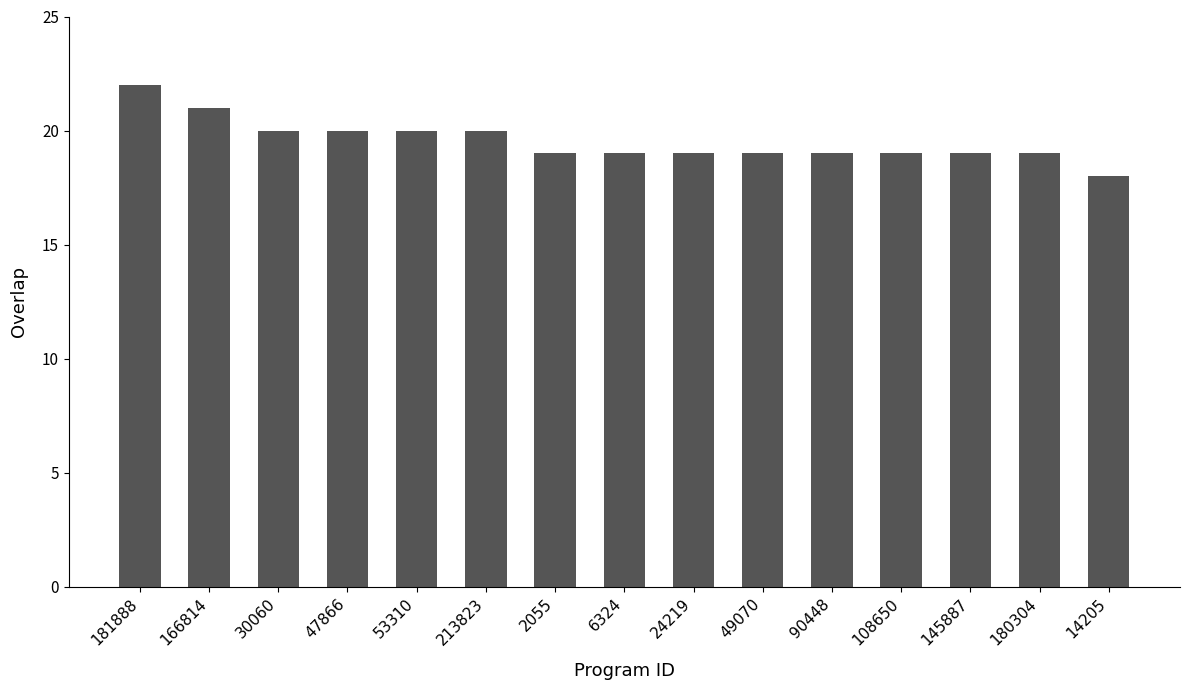

What position from the left is 181888?

1